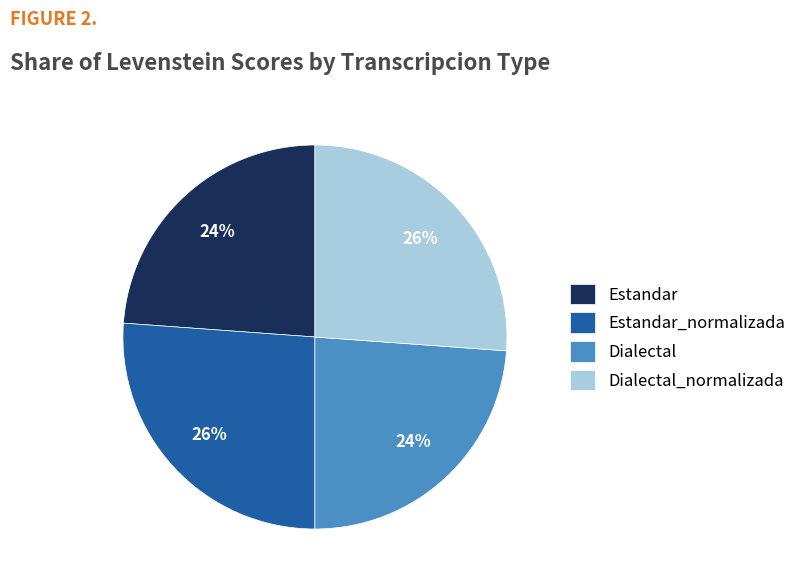

True or false: Dialectal_normalizada accounts for 39% of the total.

False